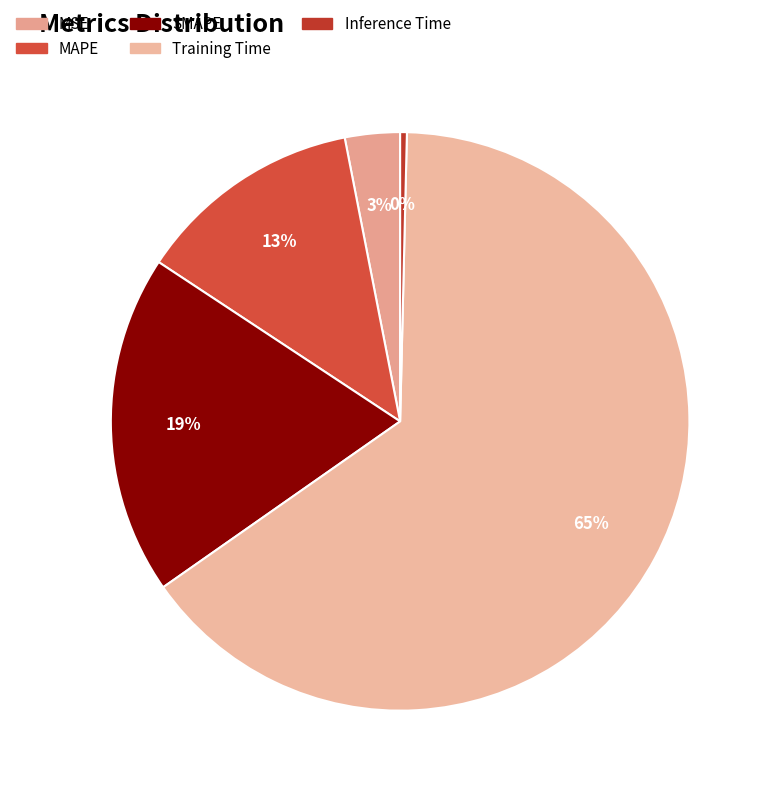

Rank the categories by value from lowest to highest.

Inference Time, MSE, MAPE, SMAPE, Training Time